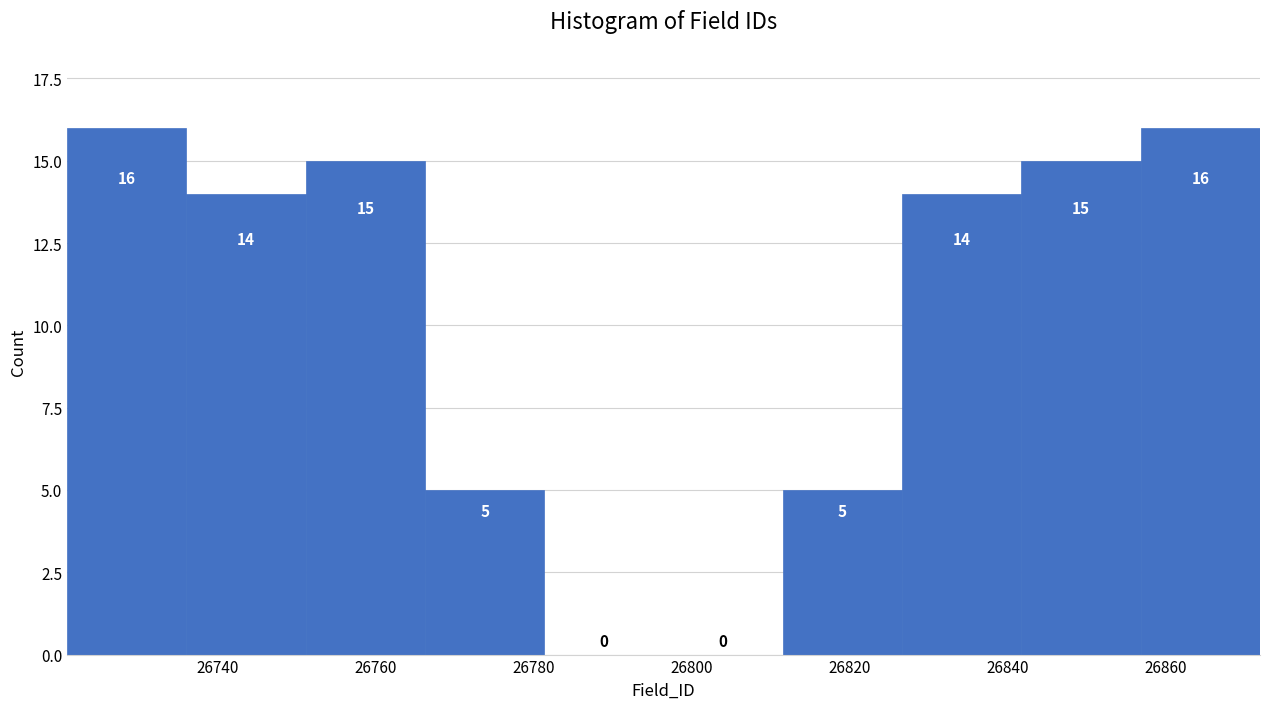

How tall is the bar that spans 26766 to 26782 on the x-axis? The bar edges are not printed on the chart, so give them approximately, as read against the axis.

5